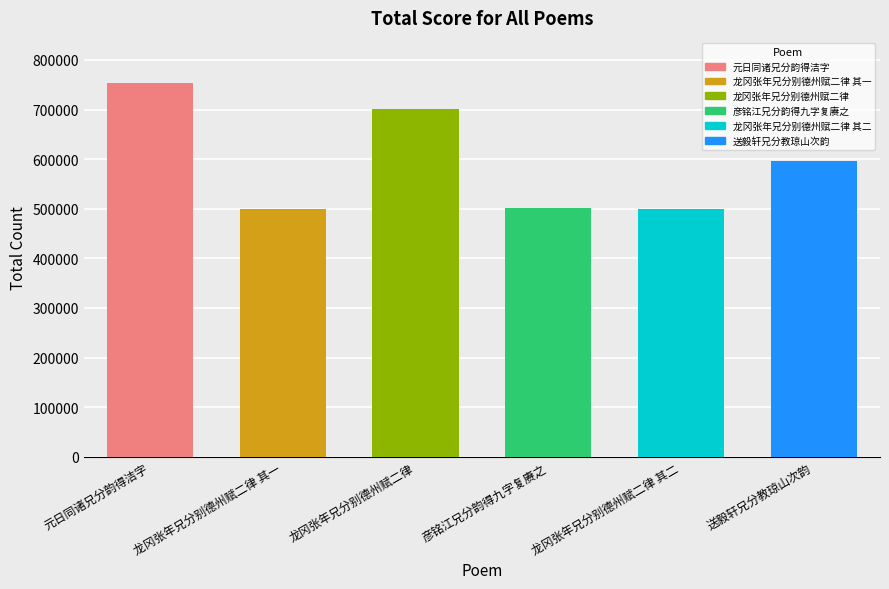

What is the label of the 5th bar from the right?

龙冈张年兄分别德州赋二律 其一